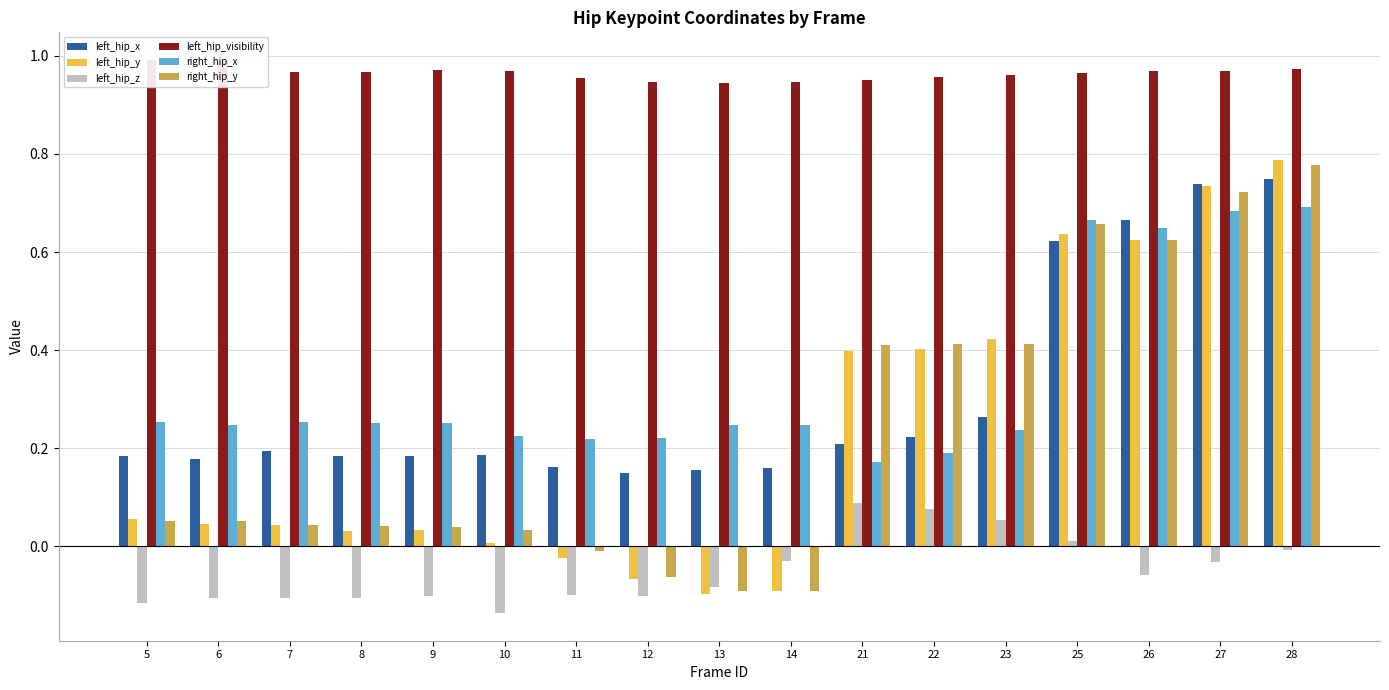

The right_hip_x series shows 0.4 at 13. True or false?

False